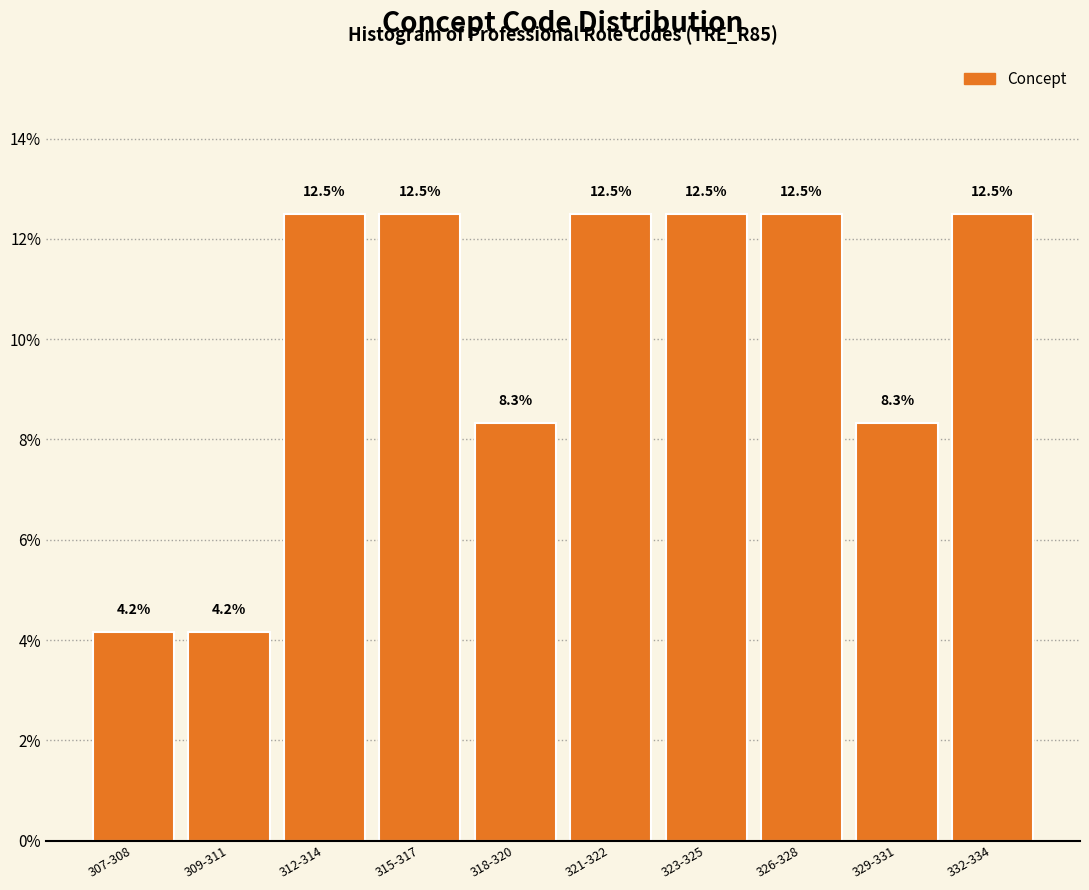

Reading left to right, list all the values displayed in this chart.

4.2	4.2	12.5	12.5	8.3	12.5	12.5	12.5	8.3	12.5